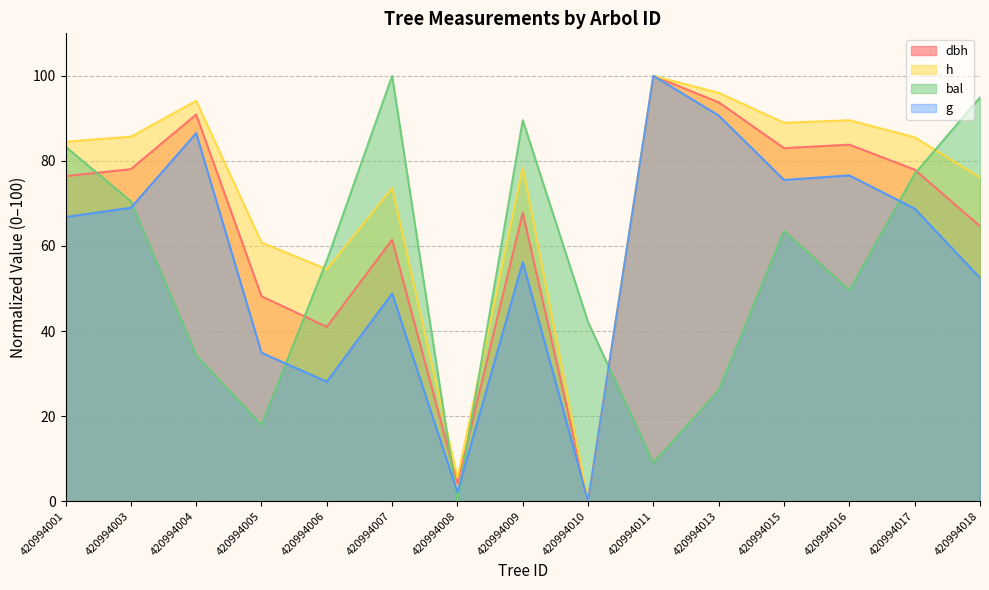

True or false: dbh and g intersect in this chart.

False